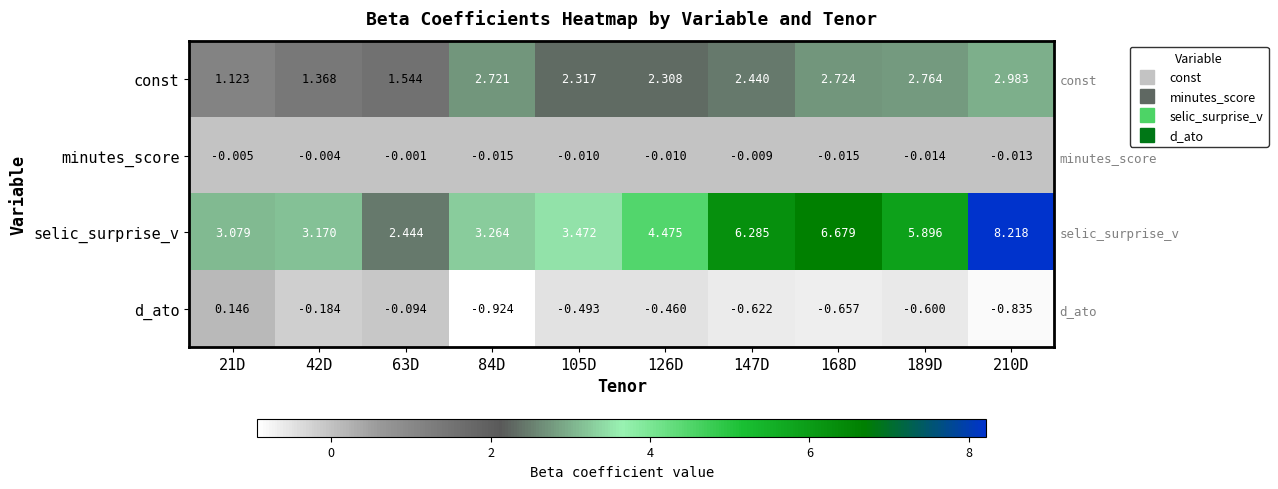

How many data points in const are less than 2?

3